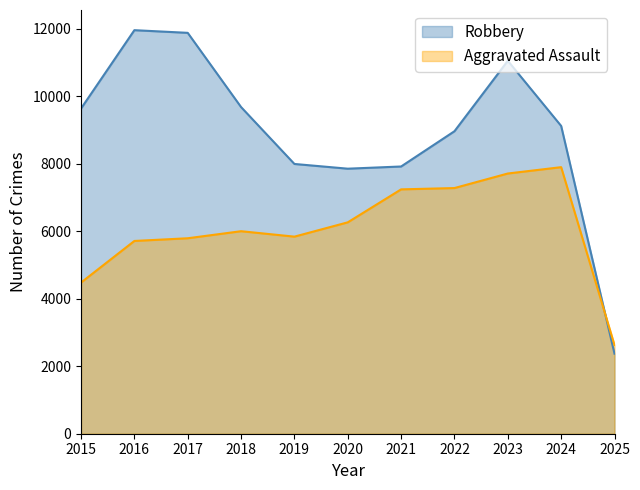

What is the difference between the Aggravated Assault values at 2020 and 2024?

1635